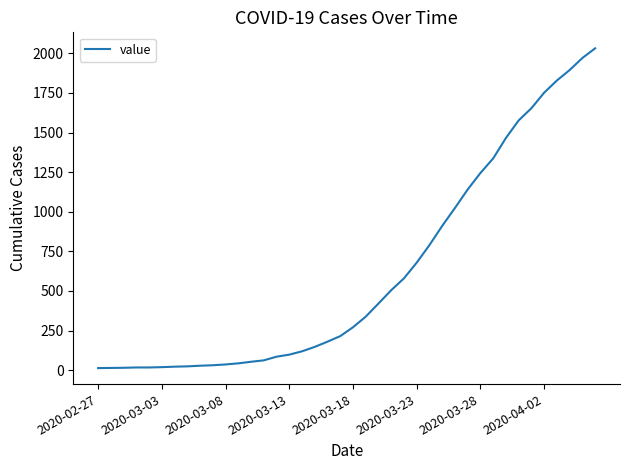

What is the maximum value shown in the chart?

2032